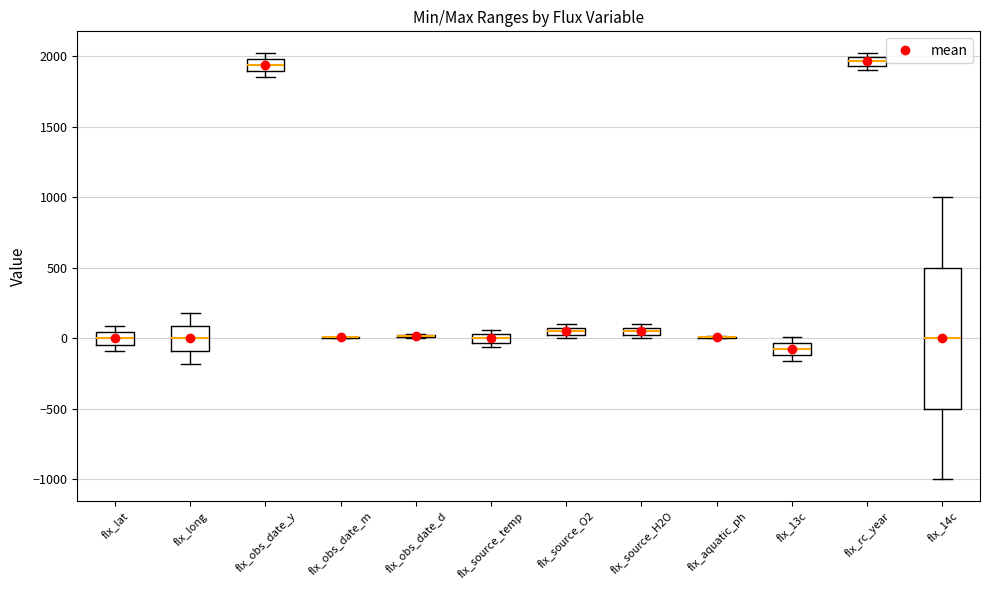

Where is the upper edge of the box for flx_rc_year on the y-axis? The values are not printed on the chart, so give them approximately, as read against the axis.

2000